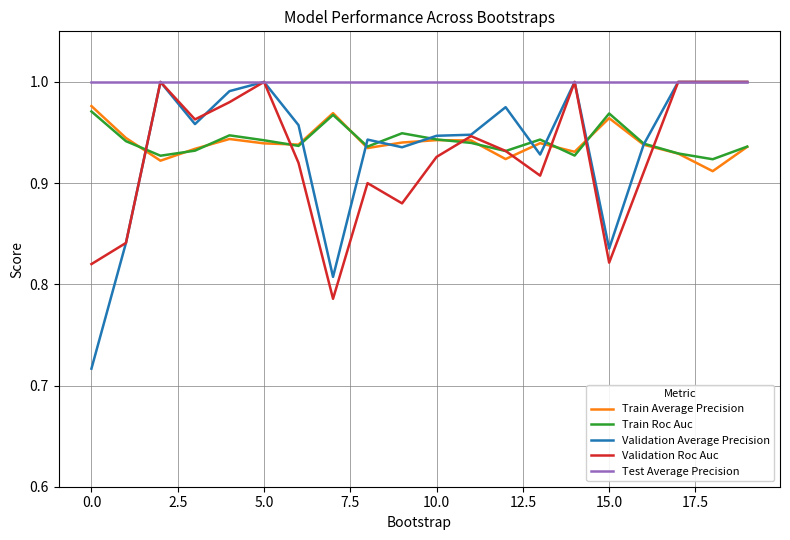

Which series has the largest total across all categories?

Test Average Precision